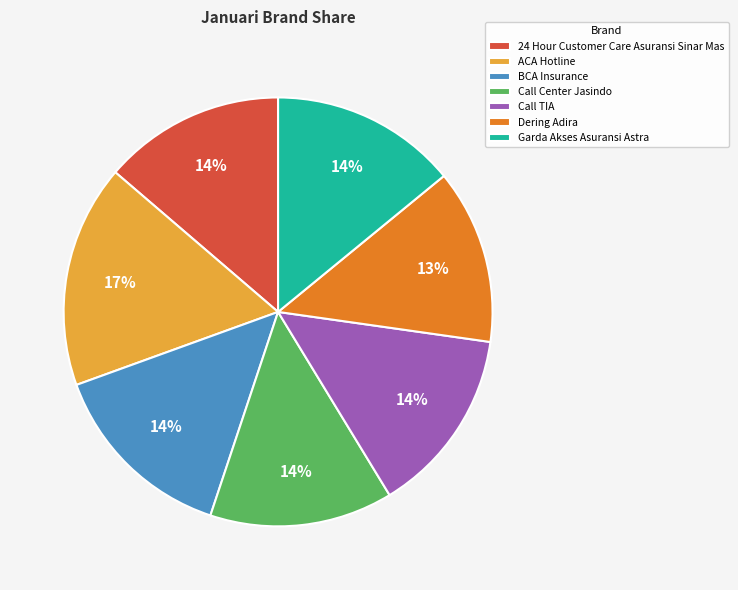

How many slices are in this pie chart?

7